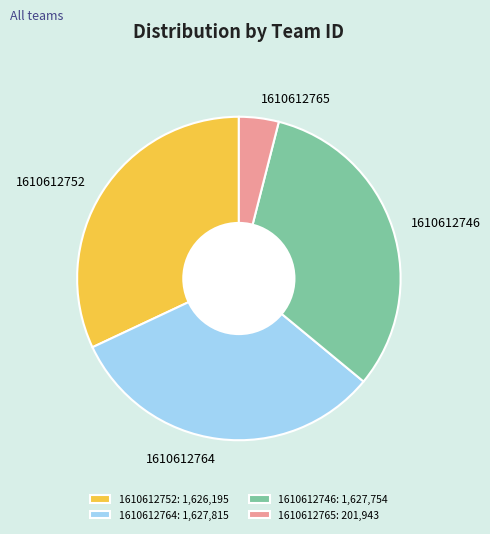

What is the ratio of the value at 1610612764 to the value at 1610612752?

1.0